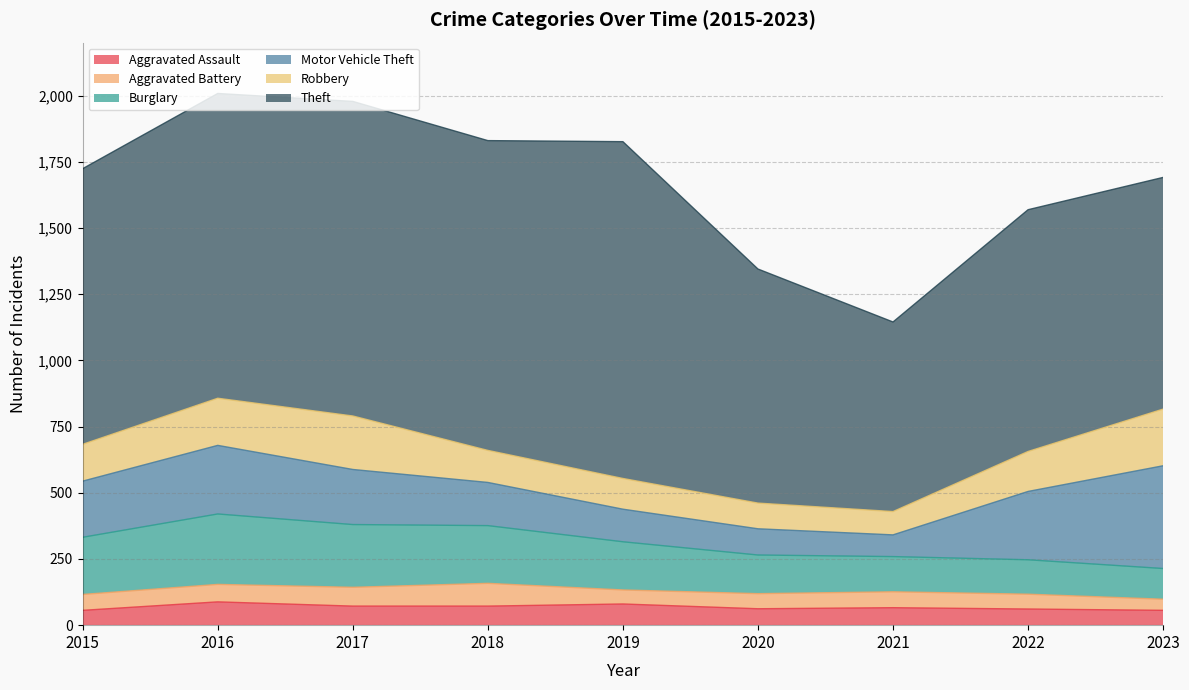

What is the maximum value shown in the chart?

1272